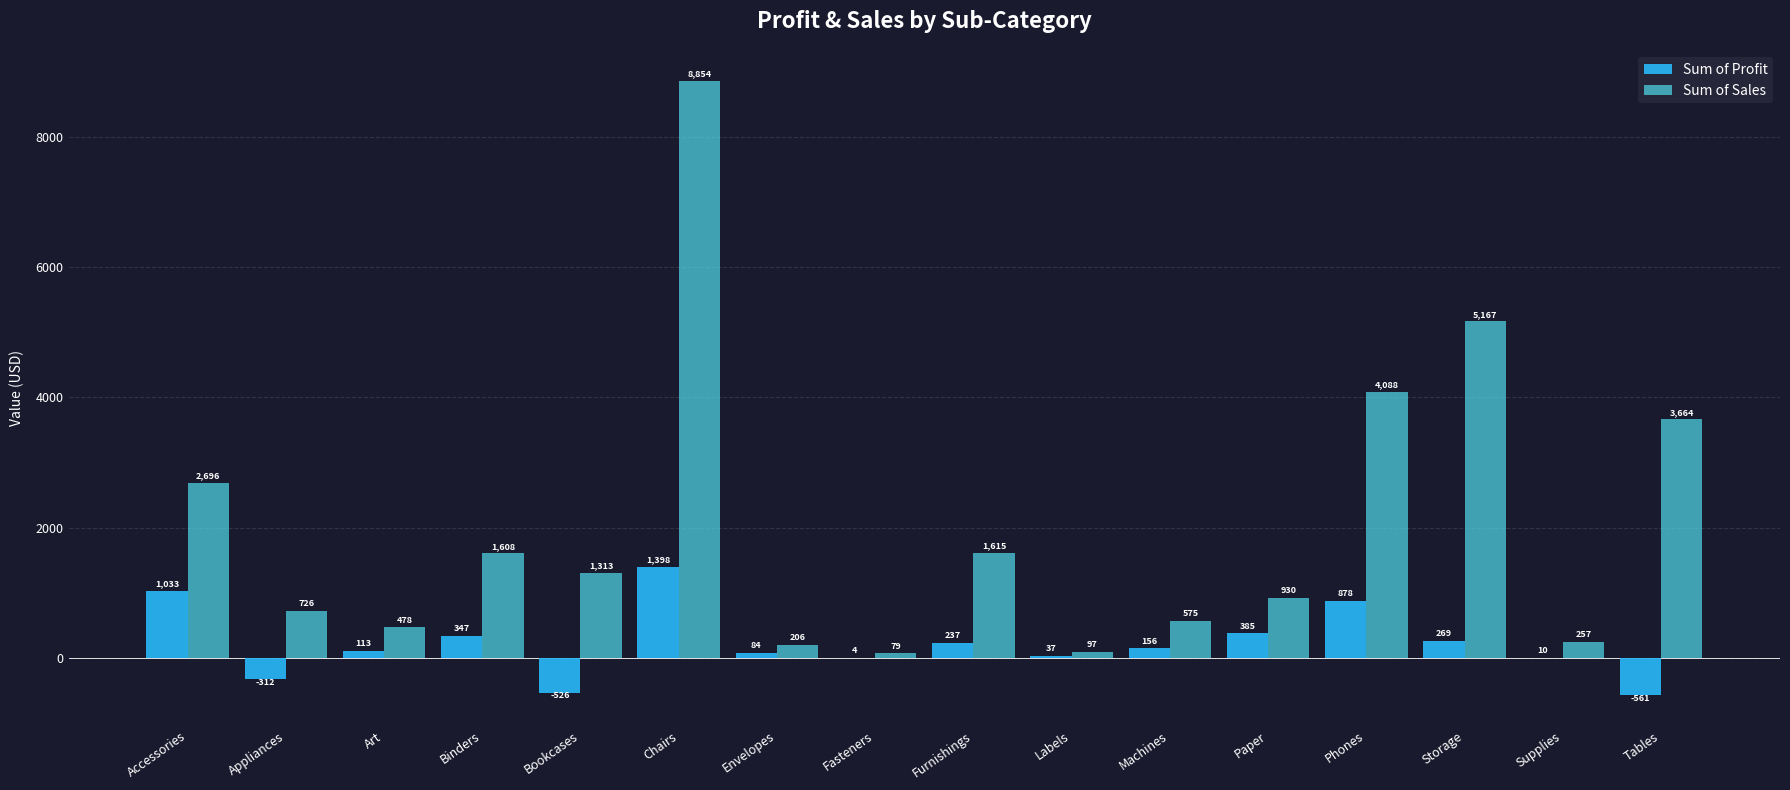

Is the value of Sum of Sales at Binders greater than the value of Sum of Profit at Furnishings?

Yes